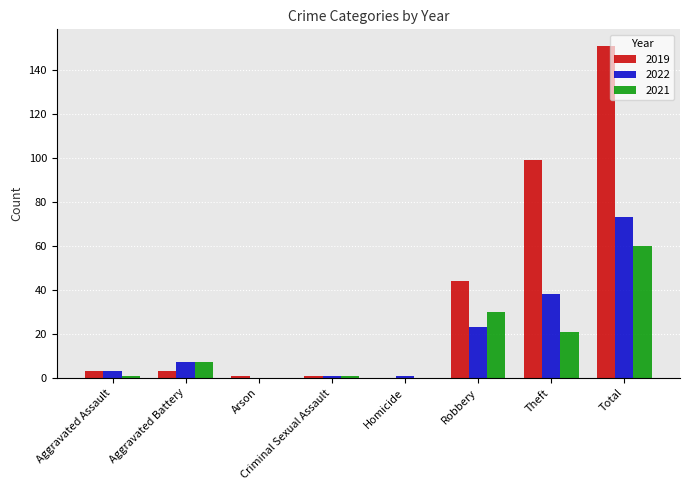

True or false: 2021 has a value of 12 at Aggravated Battery.

False